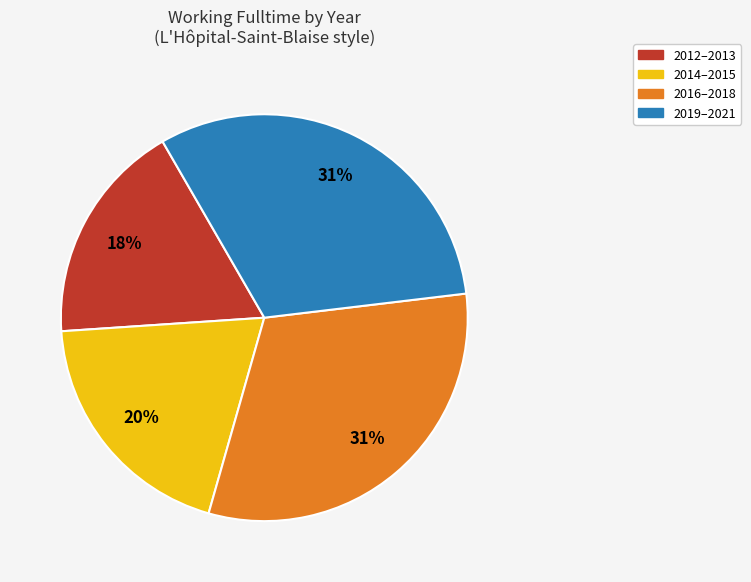

To the nearest percent, what is the average slice percentage?

25%